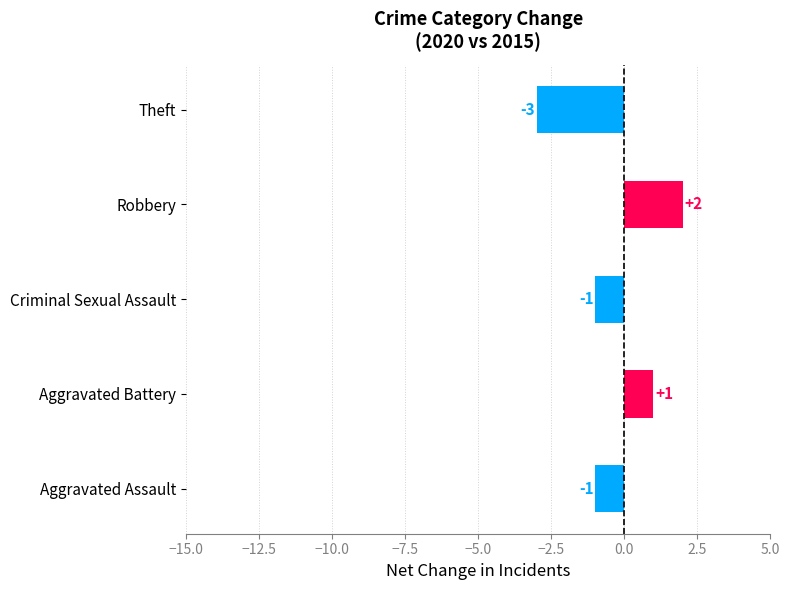

How many values are between -1 and 1?

3